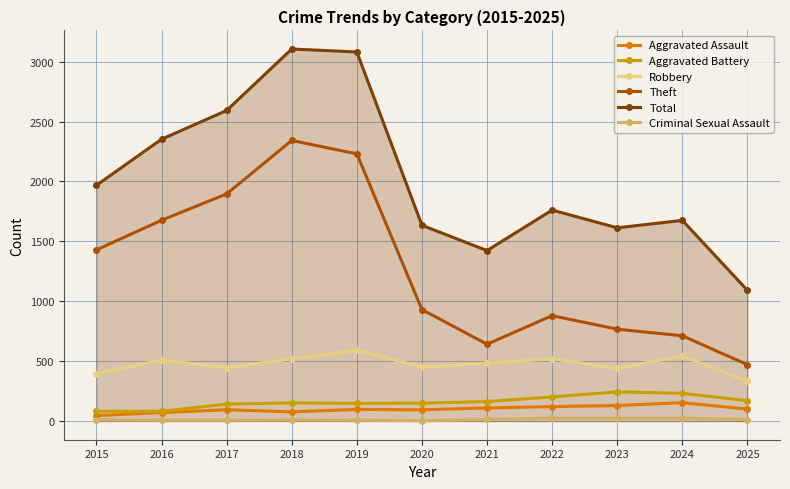

At 2015, list the series in order from smallest to largest.

Criminal Sexual Assault, Aggravated Assault, Aggravated Battery, Robbery, Theft, Total